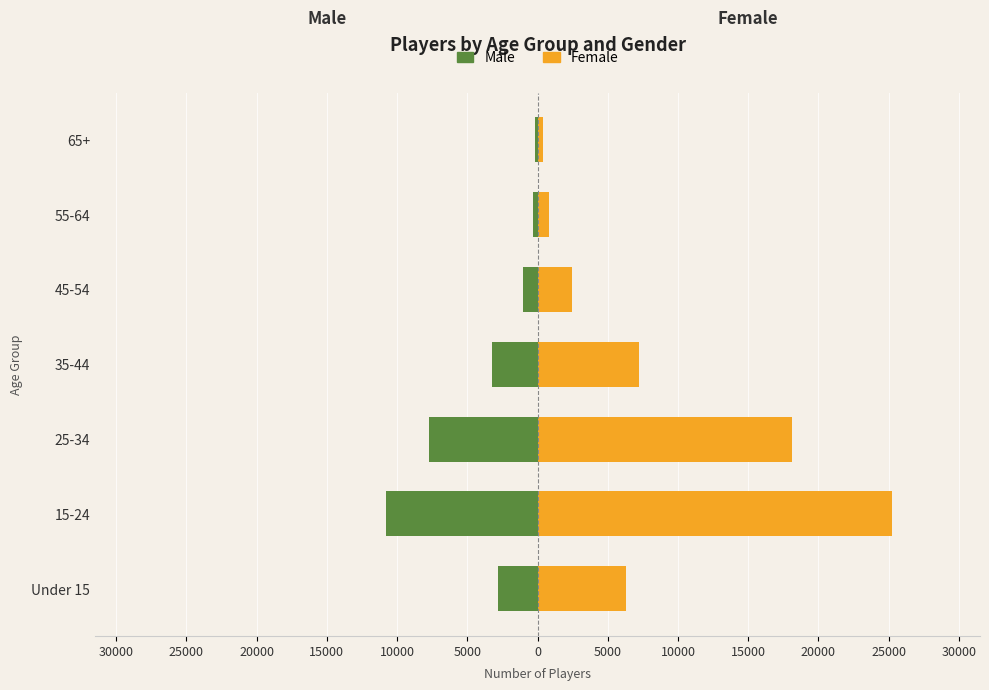

At how many categories does at least one series exceed 590?

6